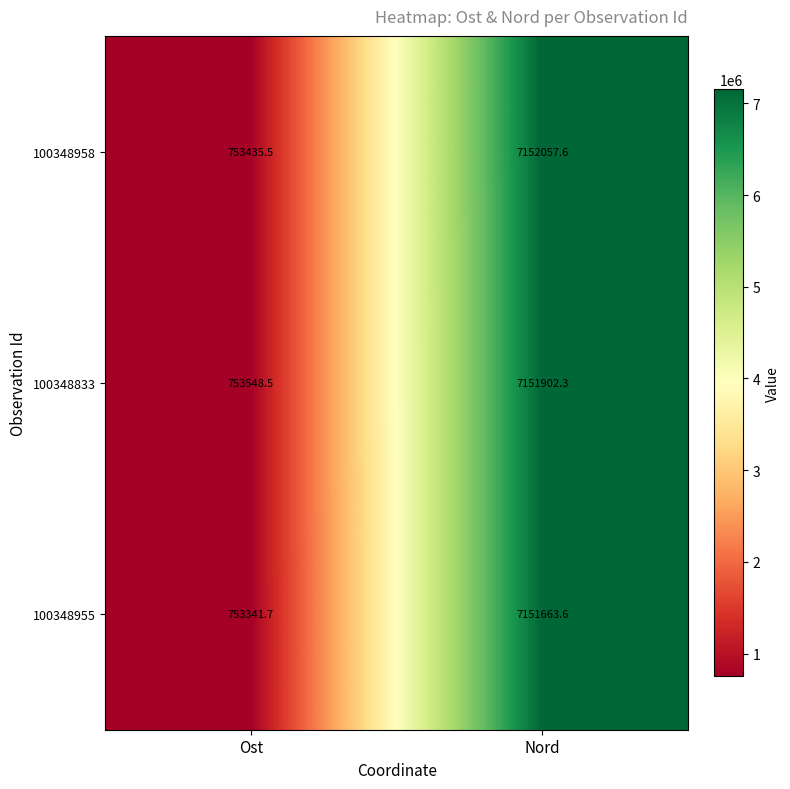

What is the maximum value shown in the chart?

7152057.6